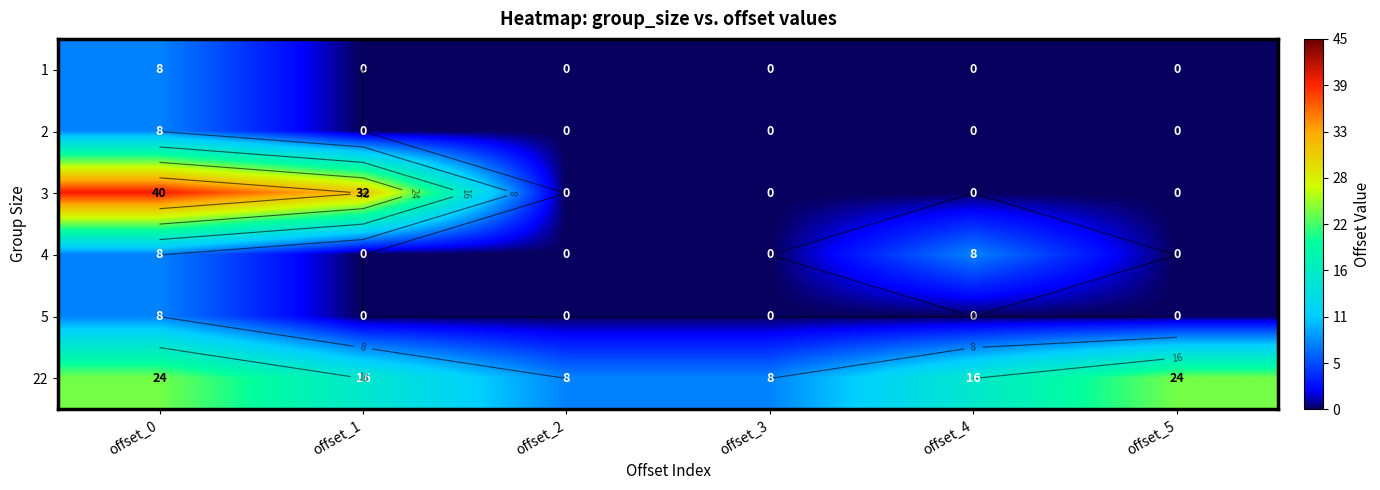

List the labels in order of 2 value, largest first.

offset_0, offset_1, offset_2, offset_3, offset_4, offset_5